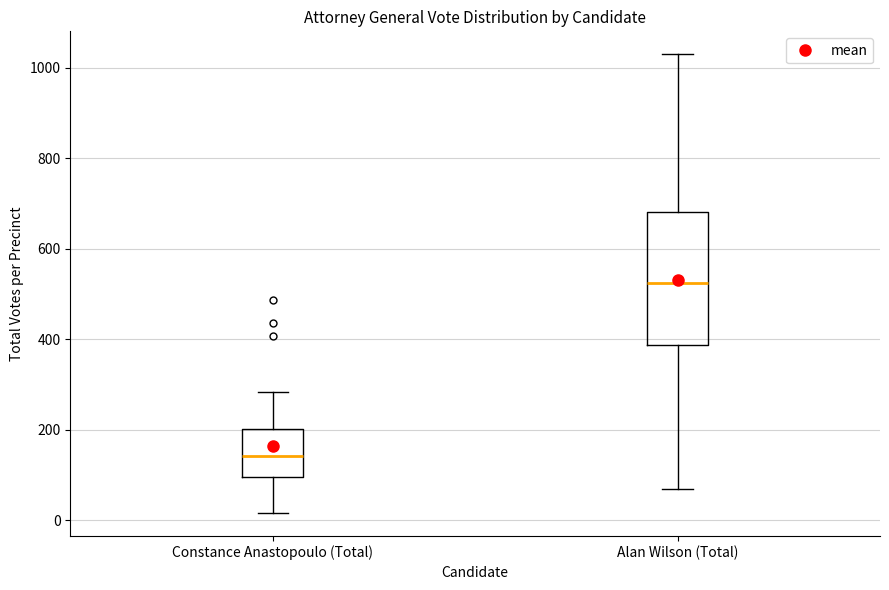

Which box is the tallest, from its lower edge to its upper edge?

Alan Wilson (Total)